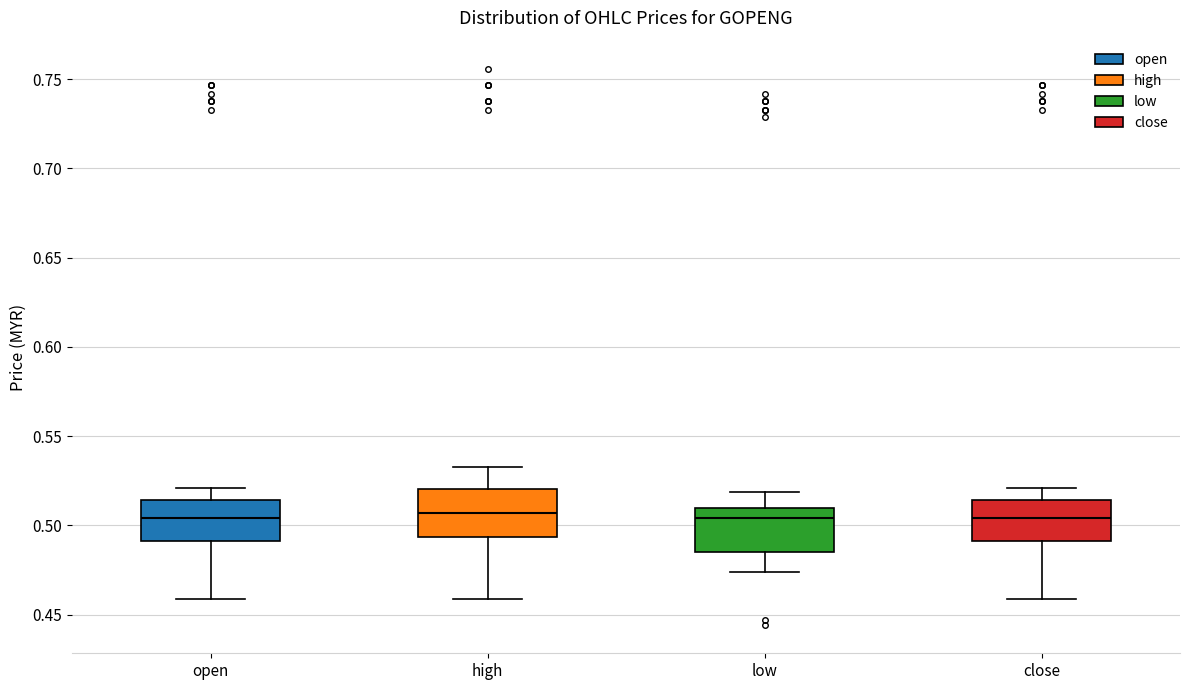

Reading left to right, transcribe this box plot: for each box, give where its median line is, the range the box spans, and where its two whiskers end, as read against the y-axis. The values are not printed on the chart, so give them approximately, as read against the axis.

open: median 0.505, box 0.490 to 0.515, whiskers 0.460 to 0.520
high: median 0.505, box 0.495 to 0.520, whiskers 0.460 to 0.535
low: median 0.505, box 0.485 to 0.510, whiskers 0.475 to 0.520
close: median 0.505, box 0.490 to 0.515, whiskers 0.460 to 0.520